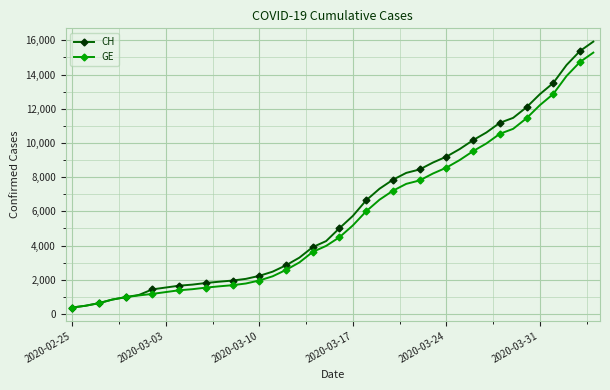

Which series has the largest range (max minus min)?

CH